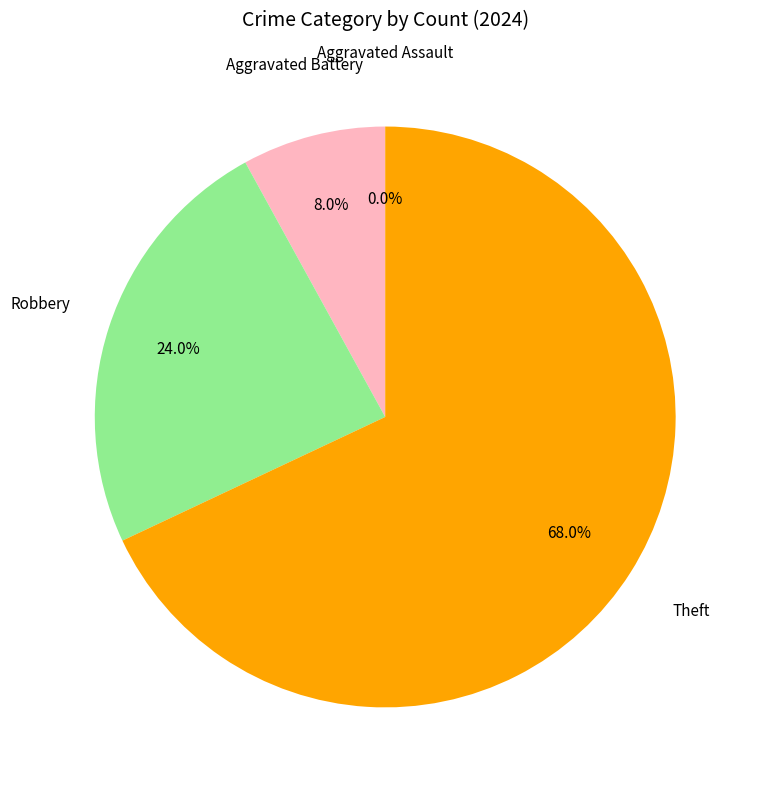

How many slices are in this pie chart?

4